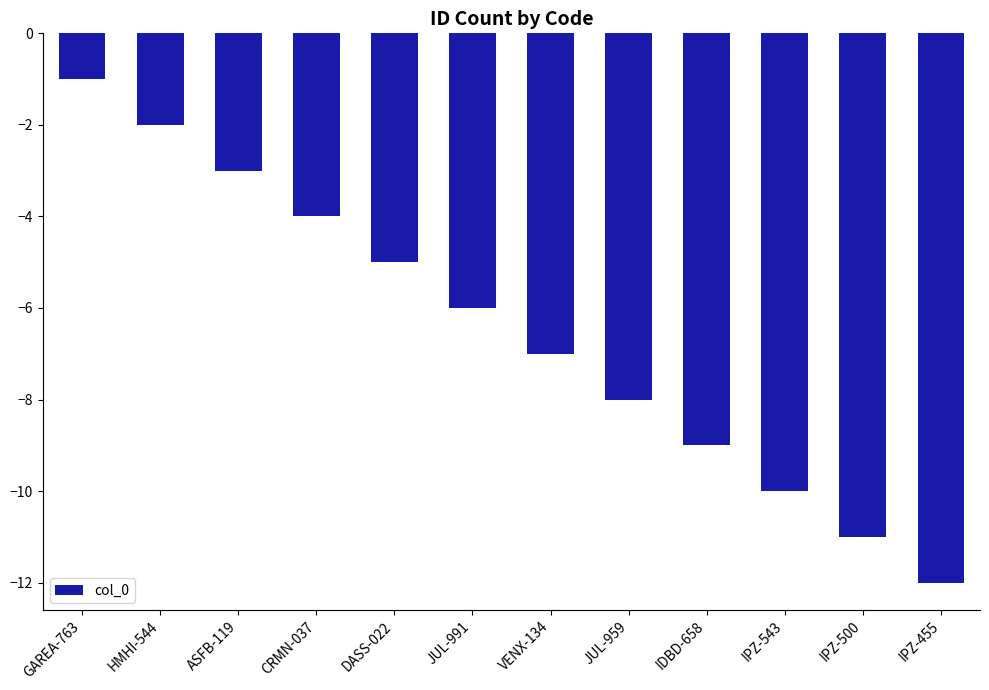

What is the sum of the values at JUL-959 and DASS-022?

-13